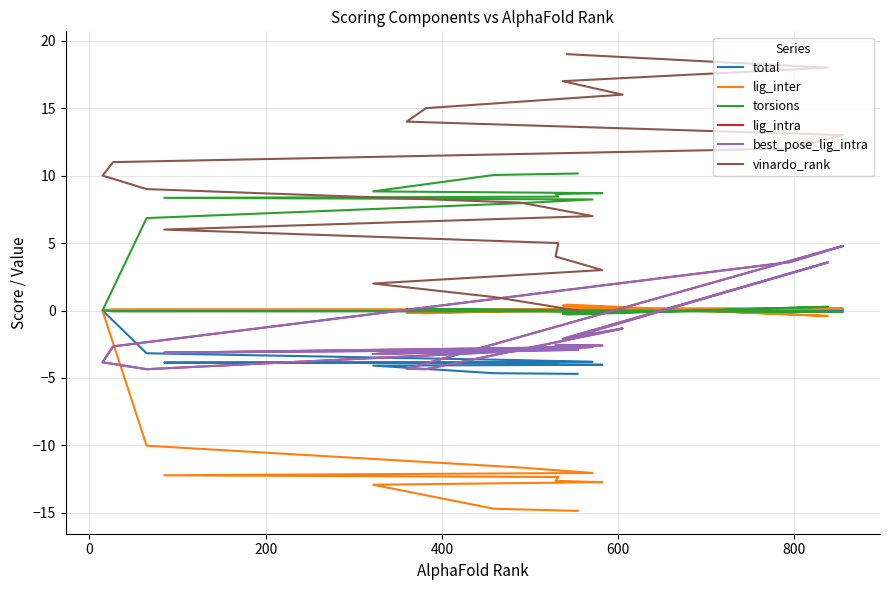

How many values in the lig_intra series are below -2?

16